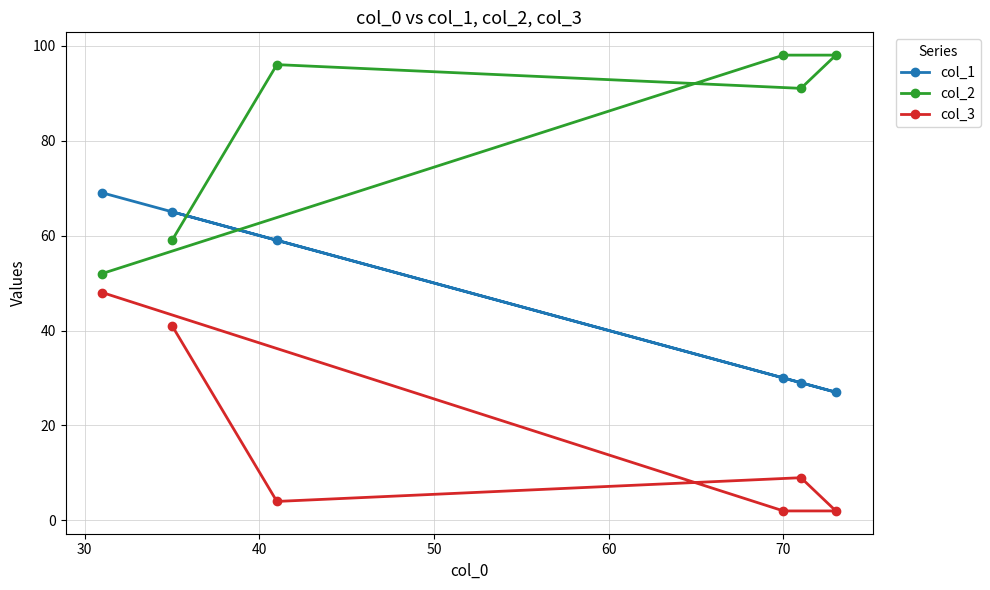

True or false: col_2 has more than 2 points higher than both neighbors.

False